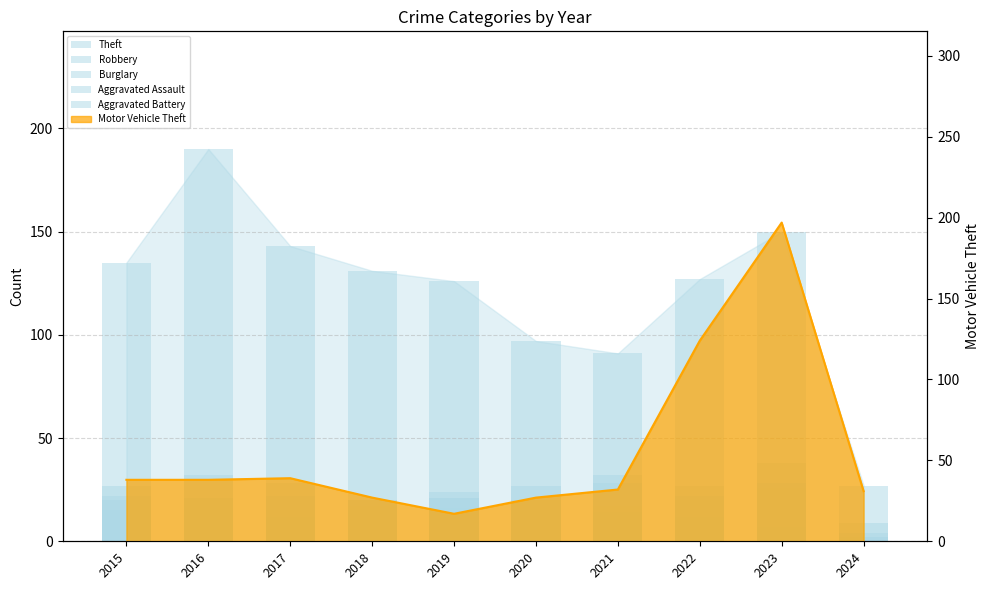

Is it true that Robbery equals 7 at 2015?

False